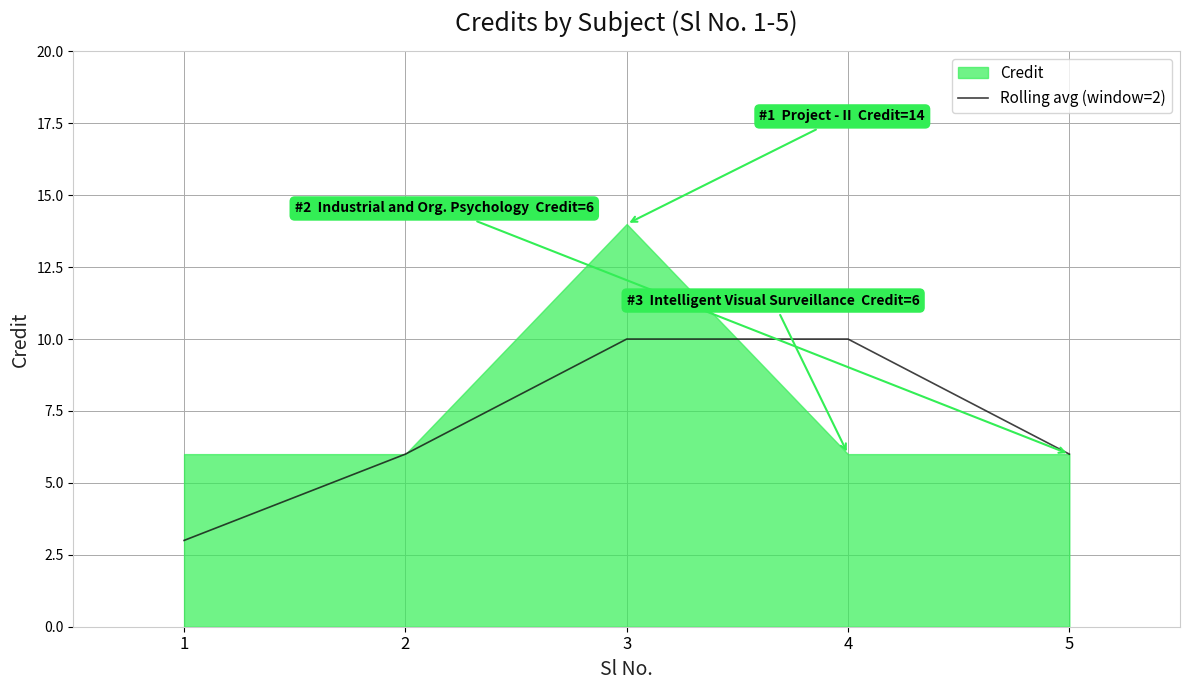

How many lines are shown in the chart?

1